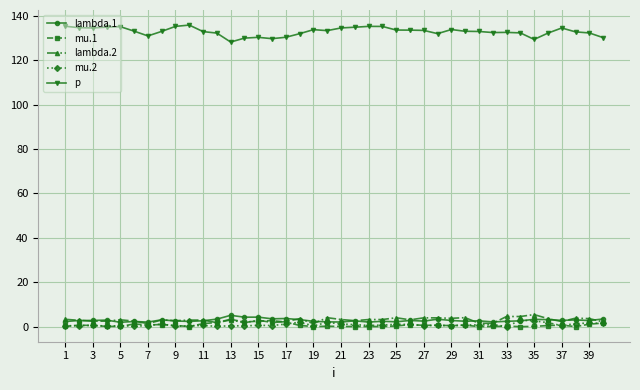

Which series has the largest total across all categories?

p